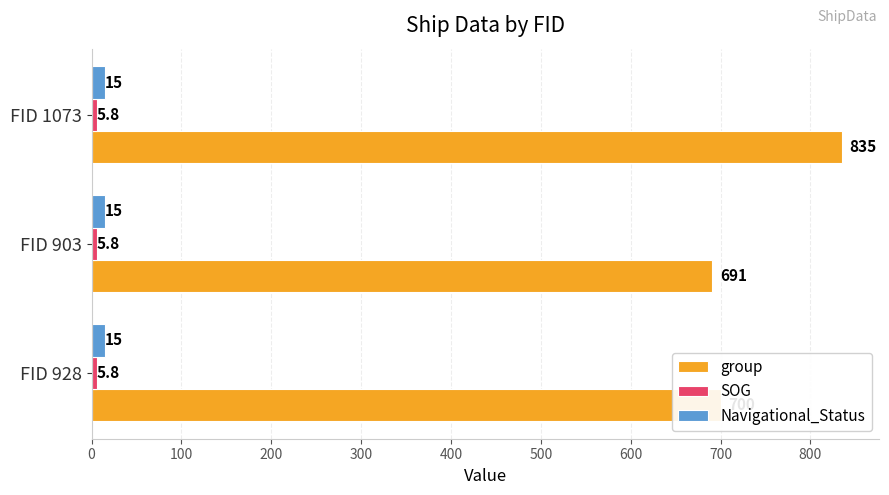

True or false: group has a value of 283.7 at FID 928.

False